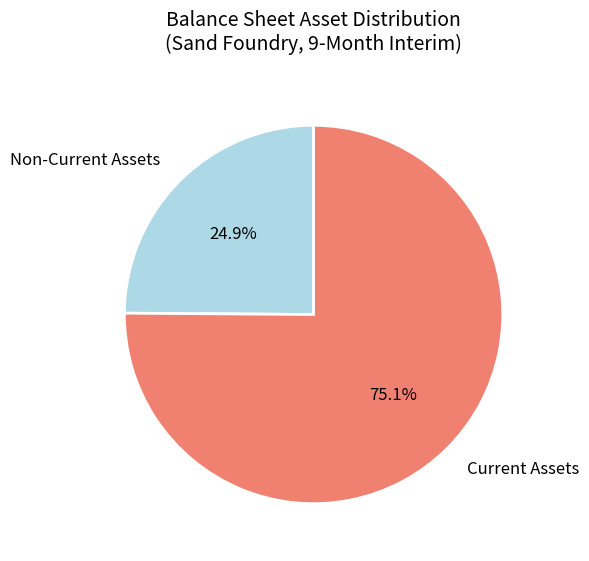

How many segments does this pie chart have?

2